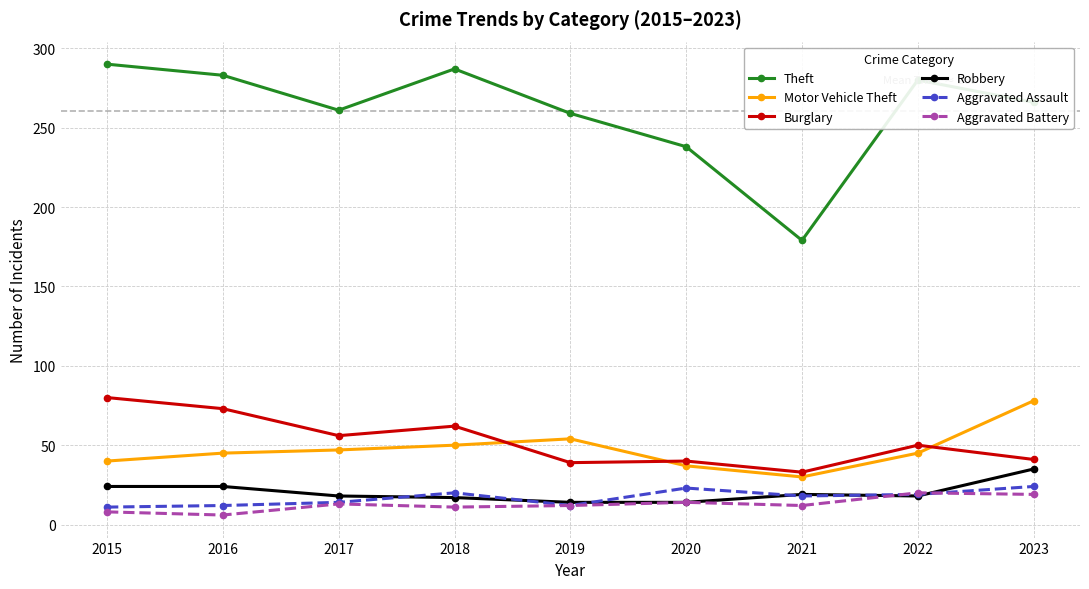

How many lines are shown in the chart?

6